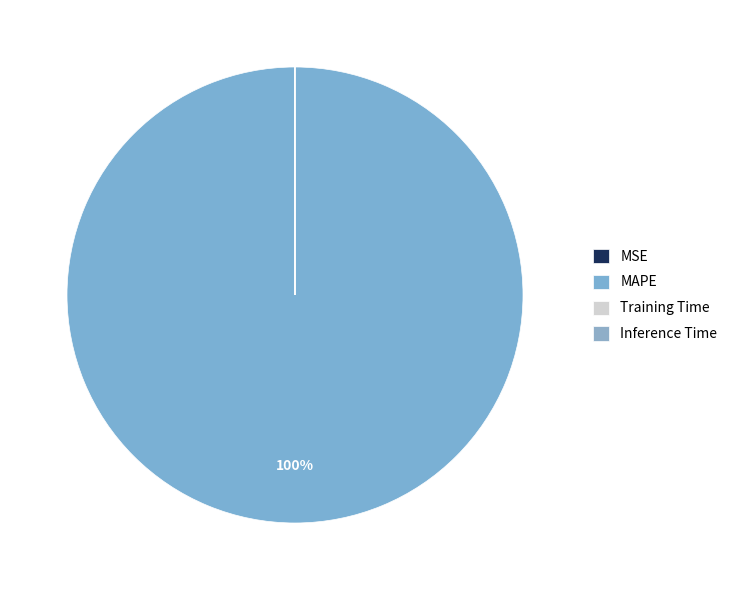

True or false: Training Time accounts for 1% of the total.

False